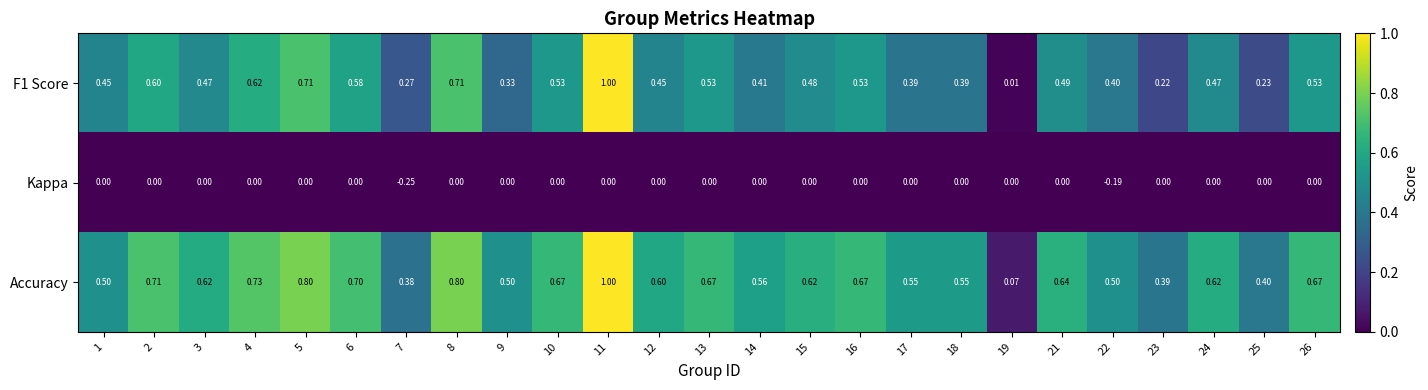

Which series has the largest total across all categories?

Accuracy